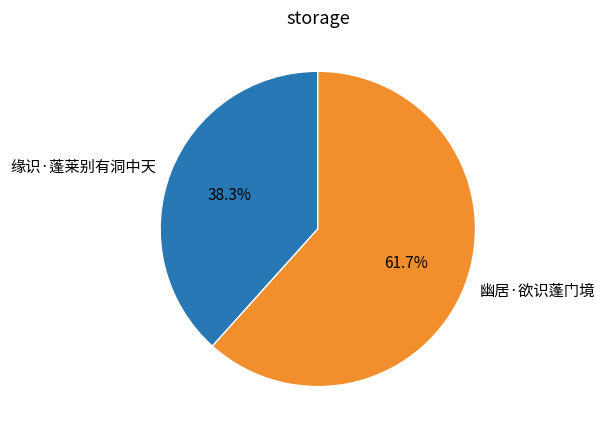

Rank the categories by value from lowest to highest.

缘识·蓬莱别有洞中天, 幽居·欲识蓬门境